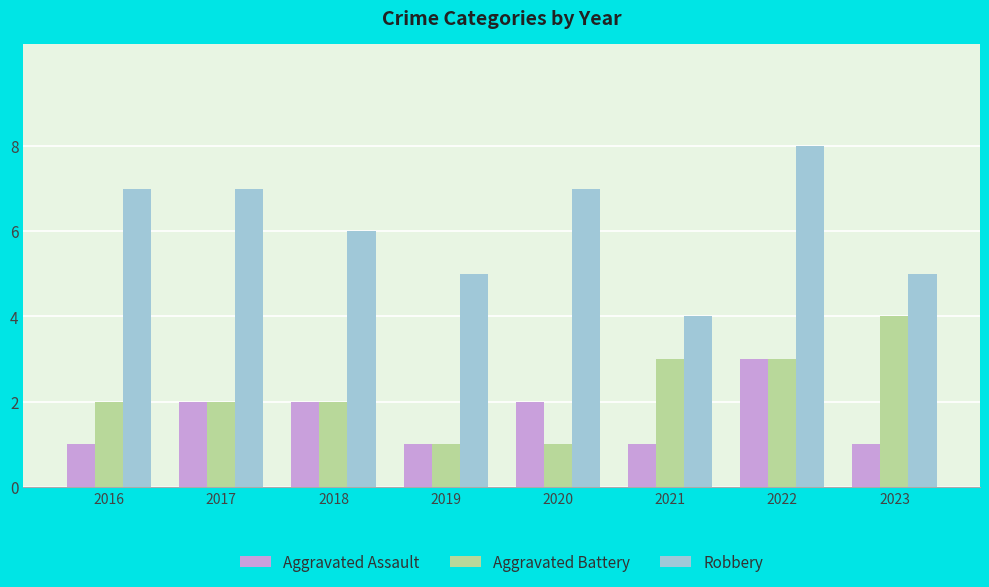

What is the difference between the maximum and minimum values in the Aggravated Battery series?

3